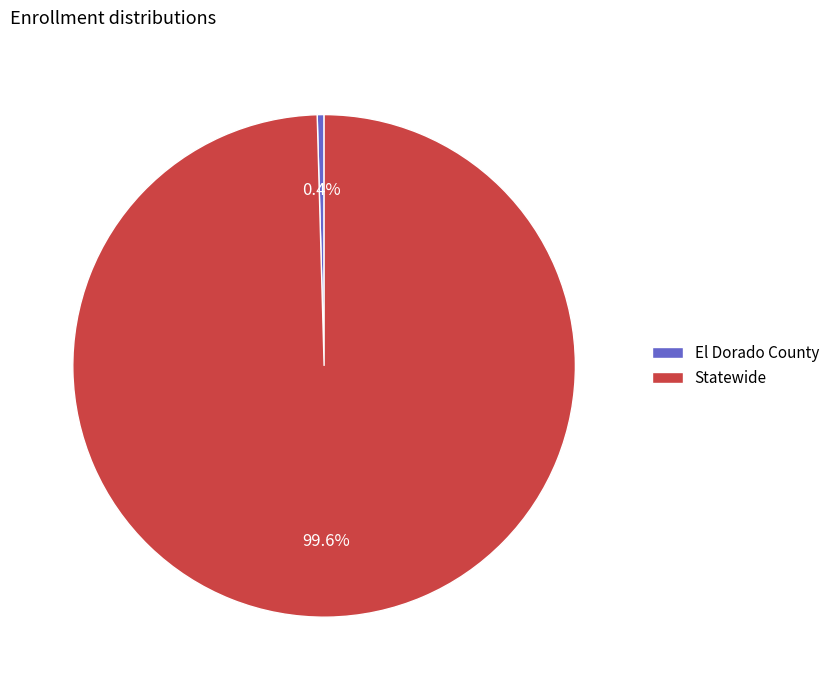

Which has a higher value, Statewide or El Dorado County?

Statewide